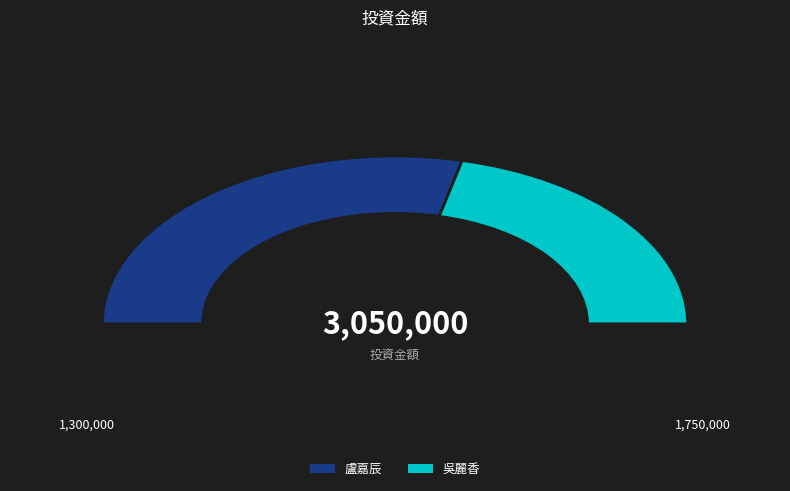

Which category has the smallest portion of the pie?

吳麗香